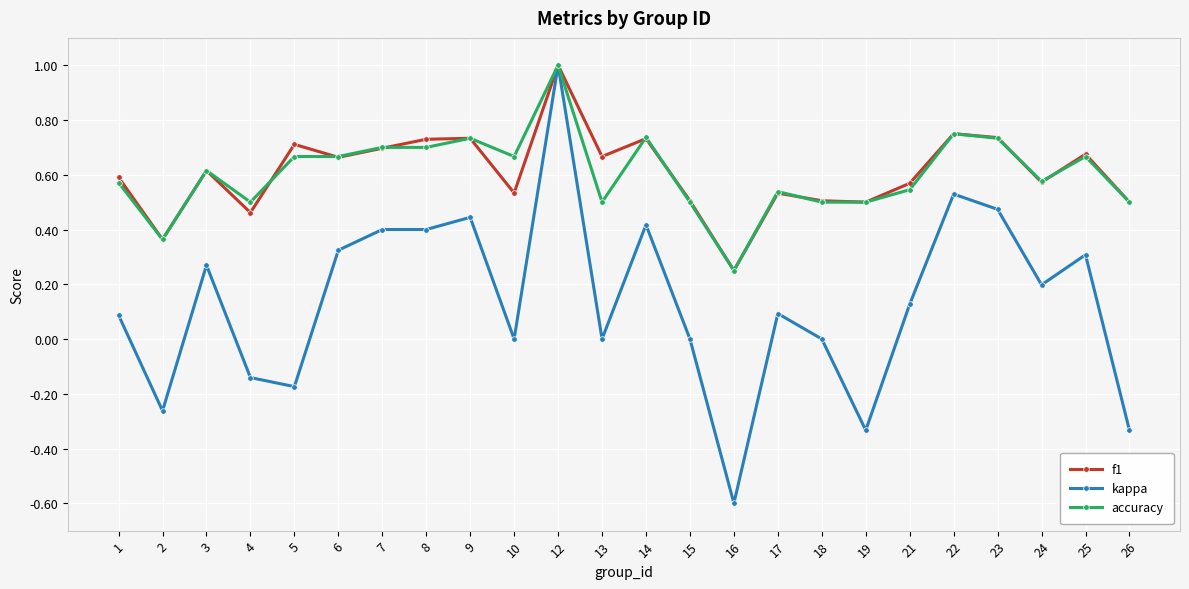

What is the difference between the maximum and minimum values in the kappa series?

1.6